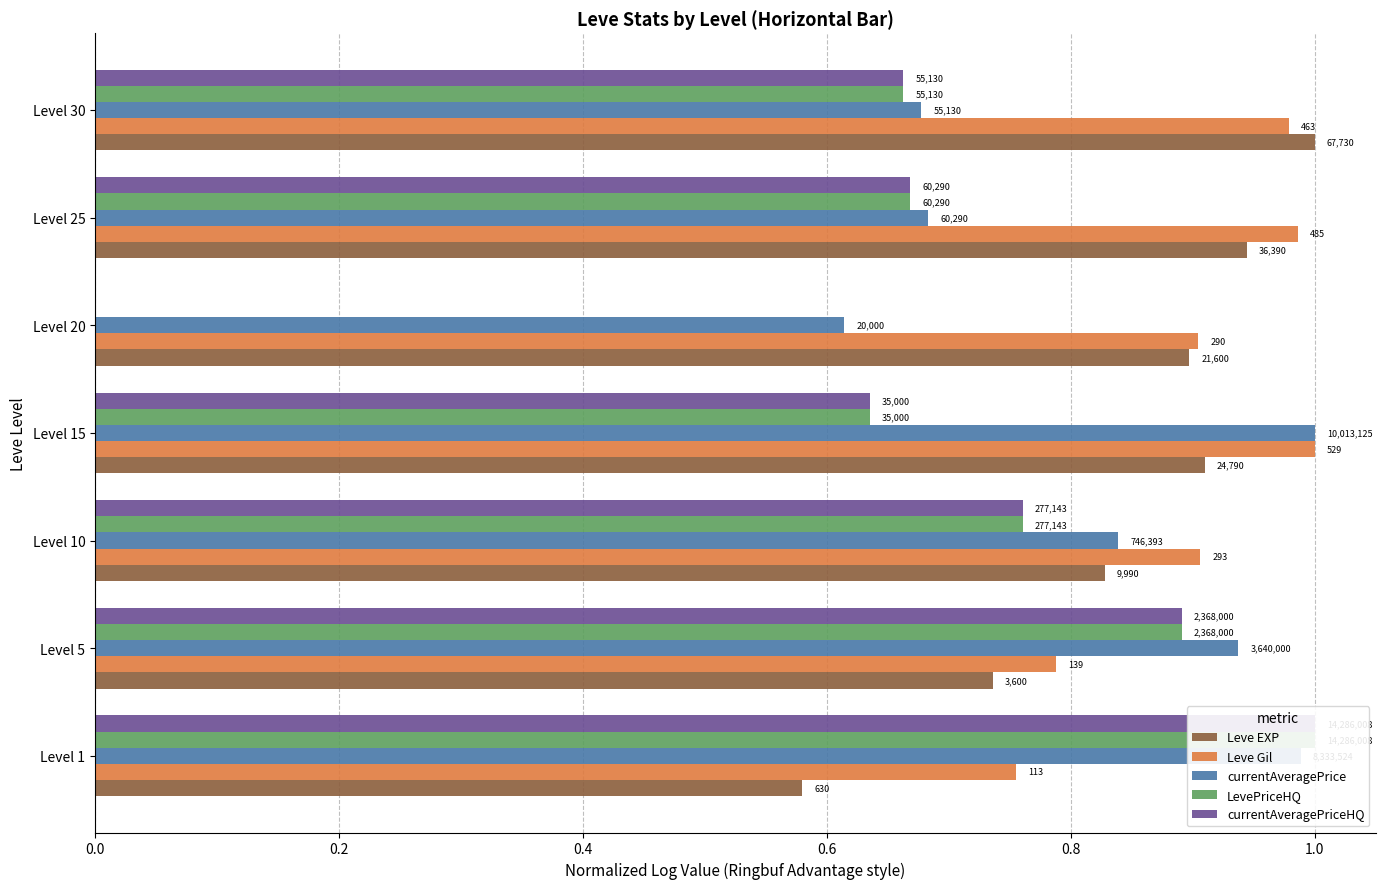

How many groups of bars are there?

7